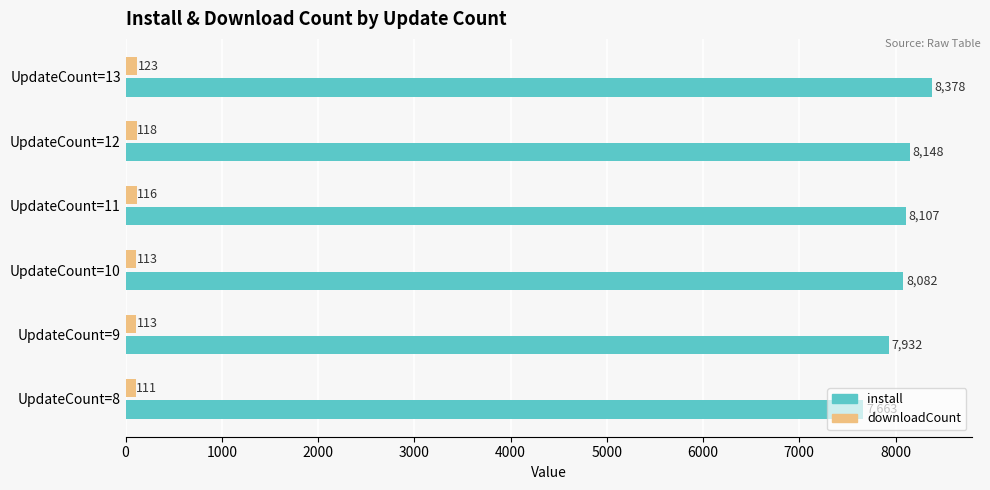

What are all the series names shown in the legend?

install, downloadCount